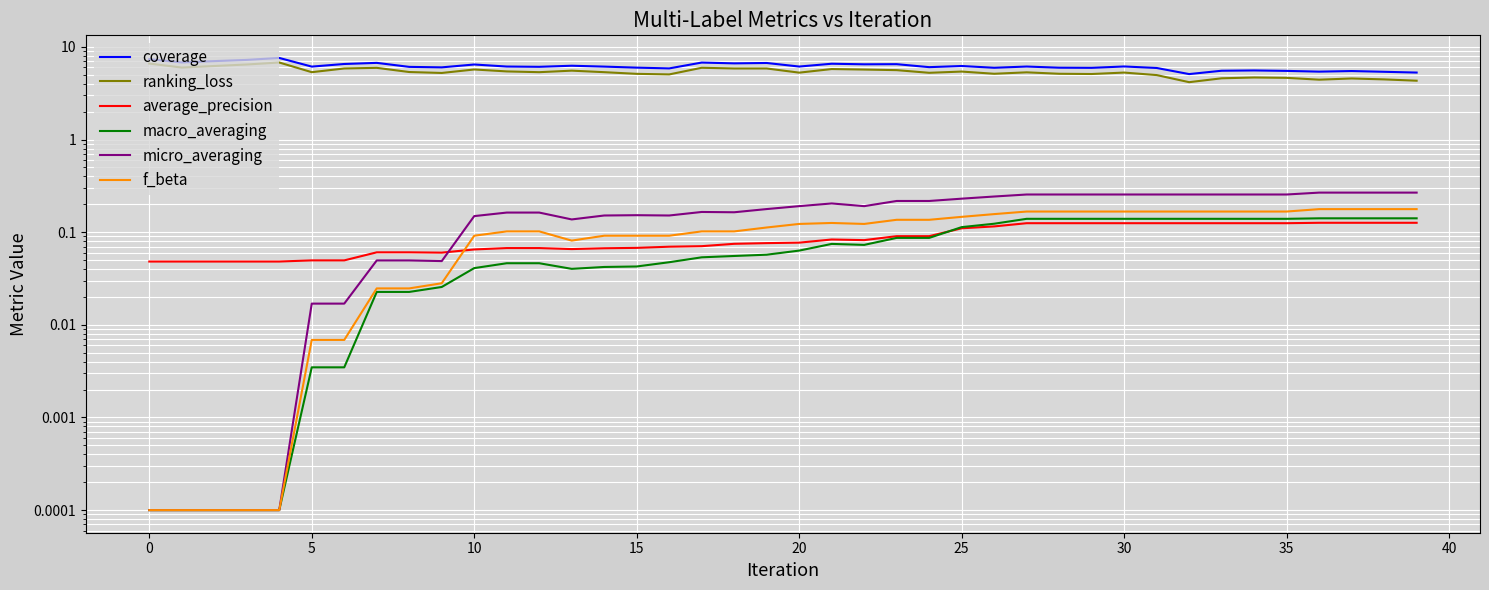

Is the value of coverage at 33 greater than the value of micro_averaging at 20?

Yes